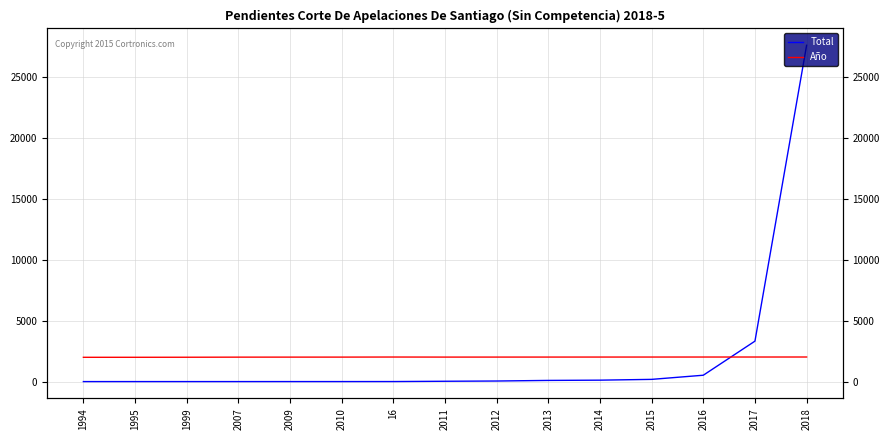

Reading left to right, what are all the values shown in this chart?

Total: 1	1	1	1	2	2	4	28	48	97	118	183	523	3320	27594
Año: 1994	1995	1999	2007	2009	2010	2016	2011	2012	2013	2014	2015	2016	2017	2018